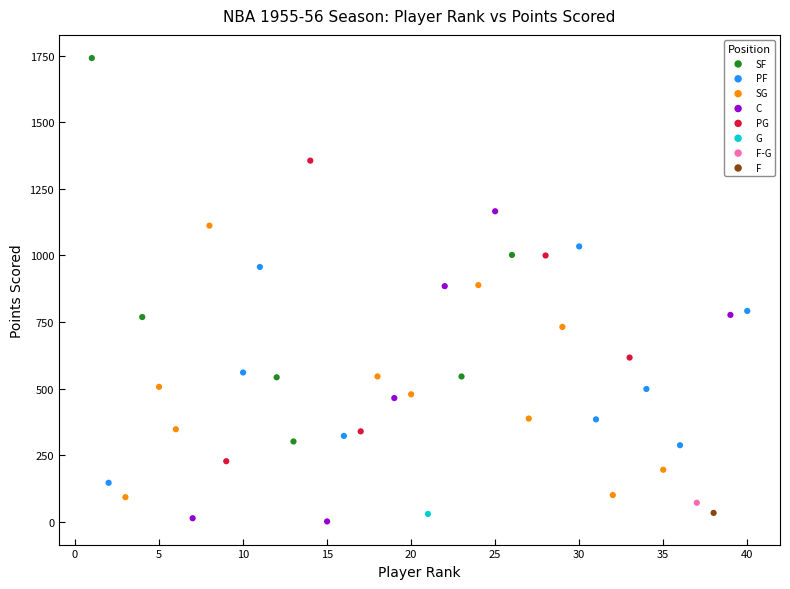

Which series contains the lowest Y value?

C